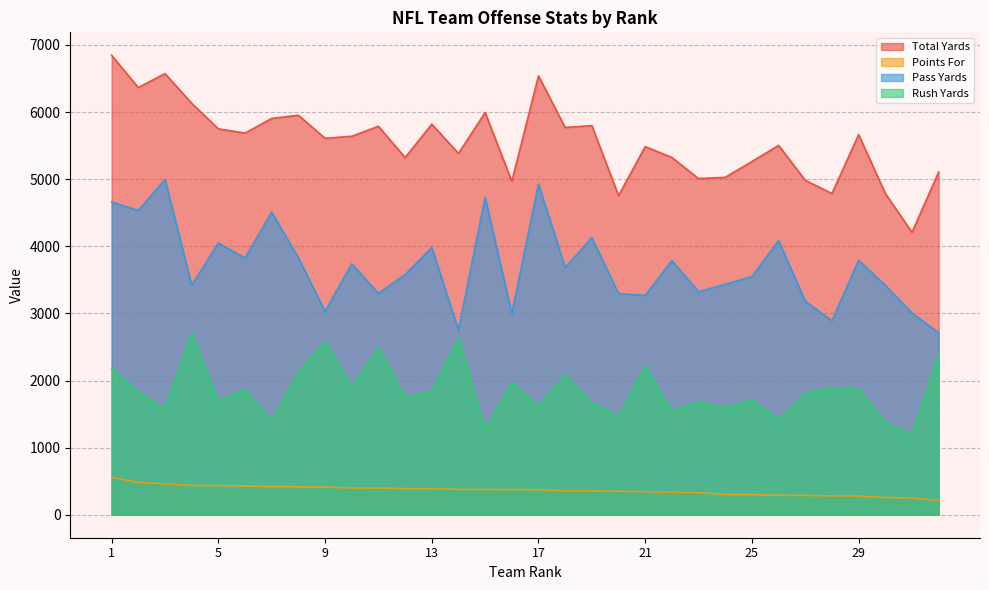

Which series has the largest total across all categories?

Total Yards